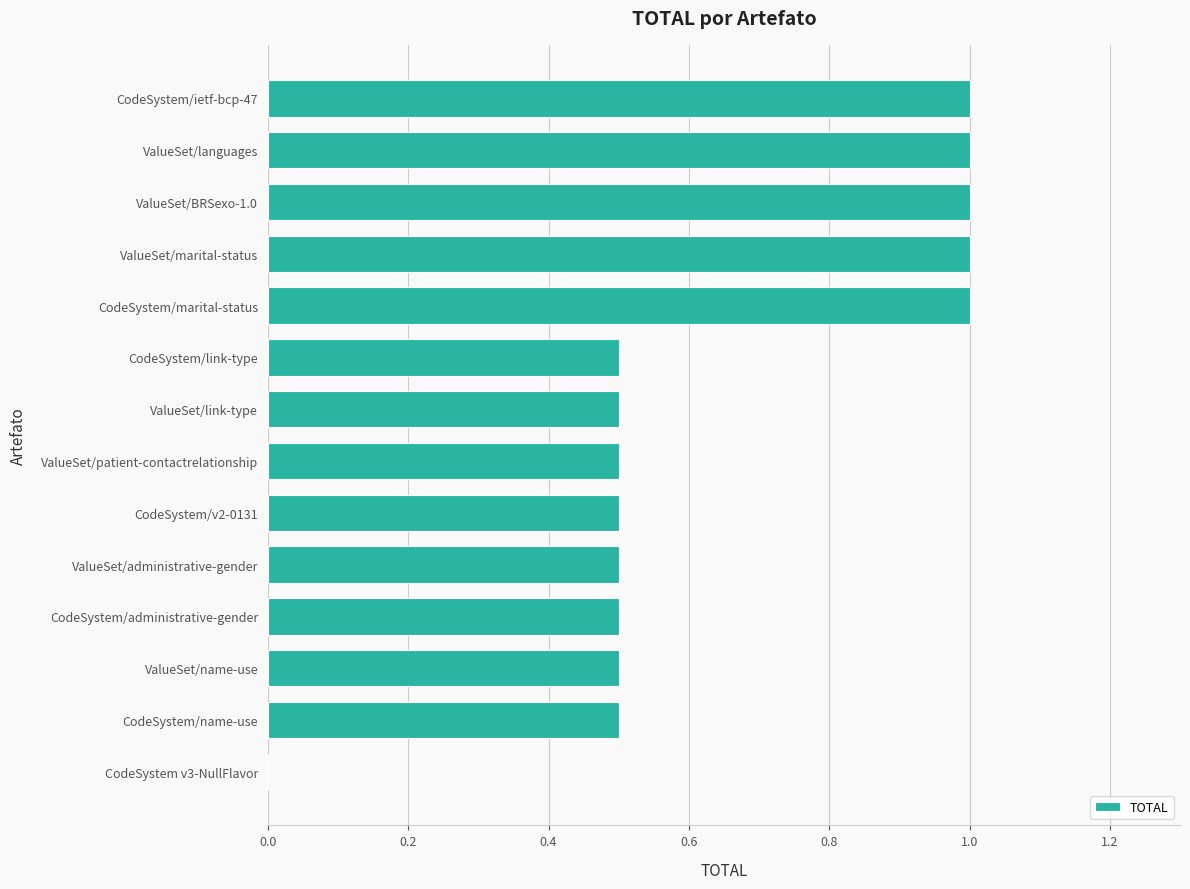

What is the greatest value displayed?

1.0